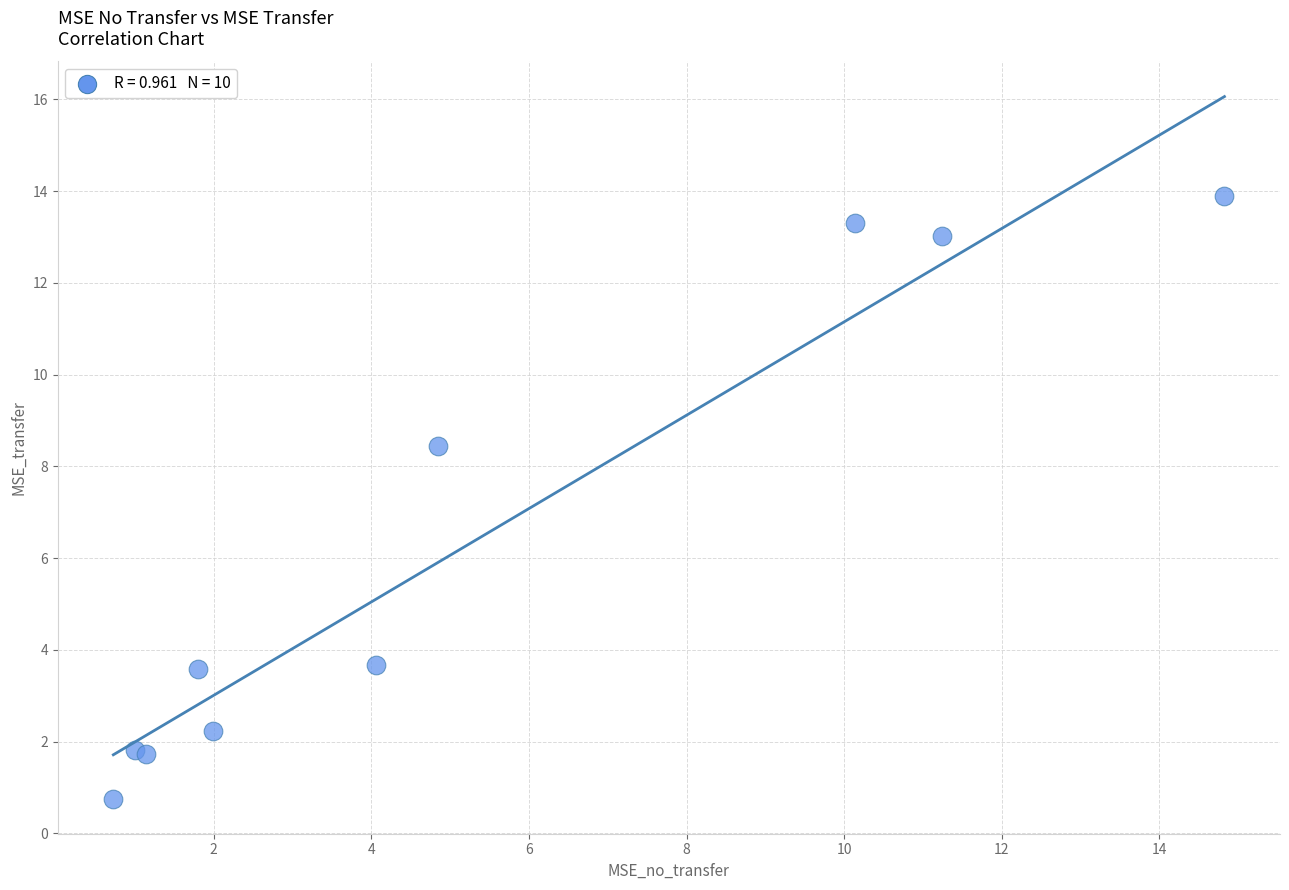

What Y value in the scatter plot is closest to 7?

8.4